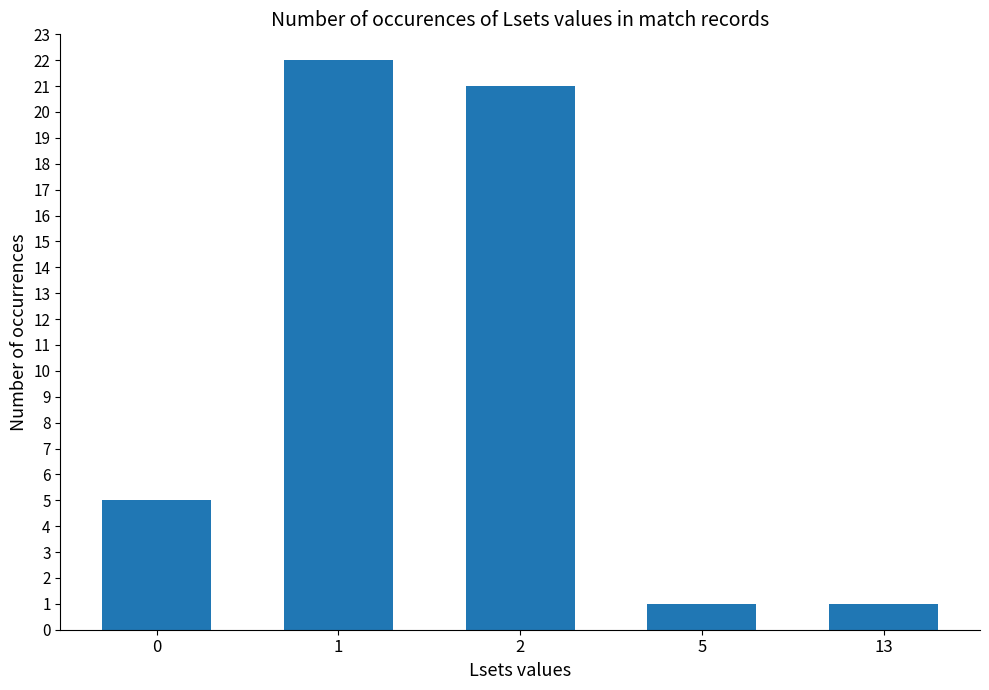

The chart shows a value of 9 at 1. True or false?

False